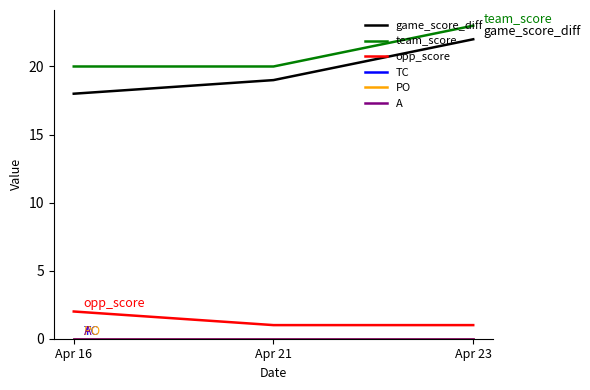

What is the difference between the highest and lowest values at Apr 23?

23